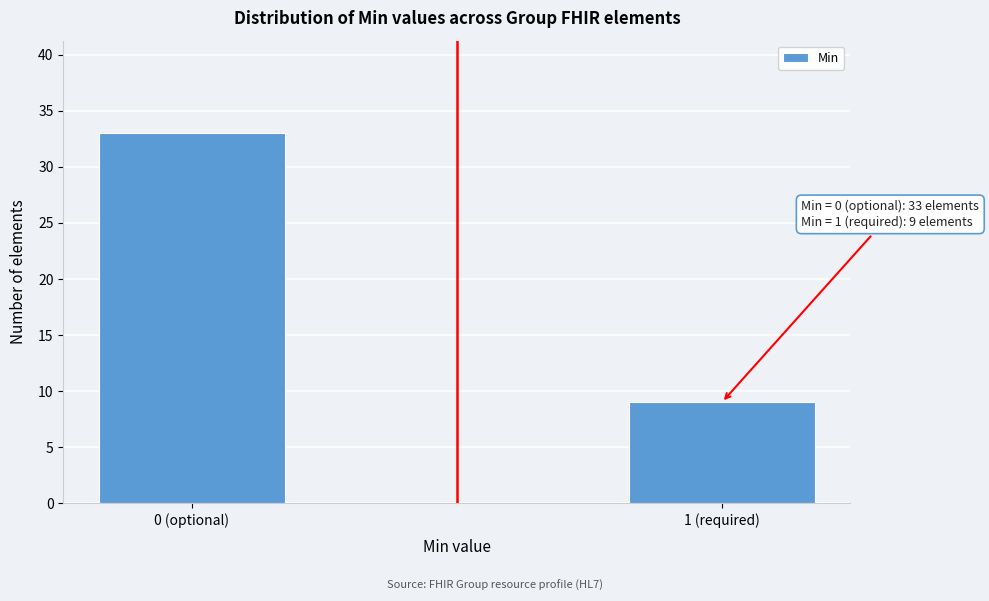

Reading left to right, list all the values displayed in this chart.

33	9